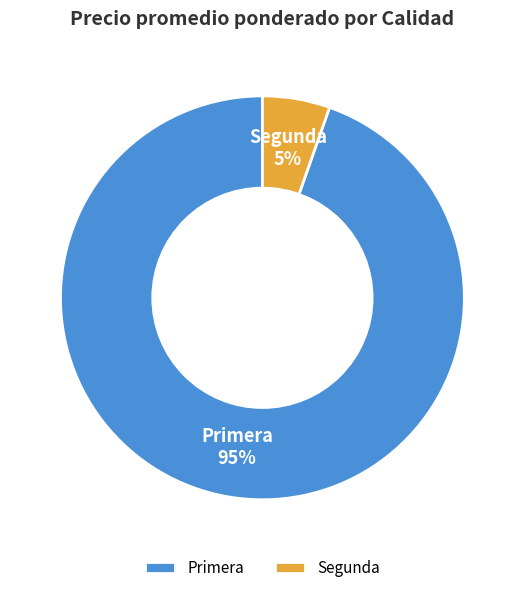

The Primera slice represents 99% of the pie. True or false?

False